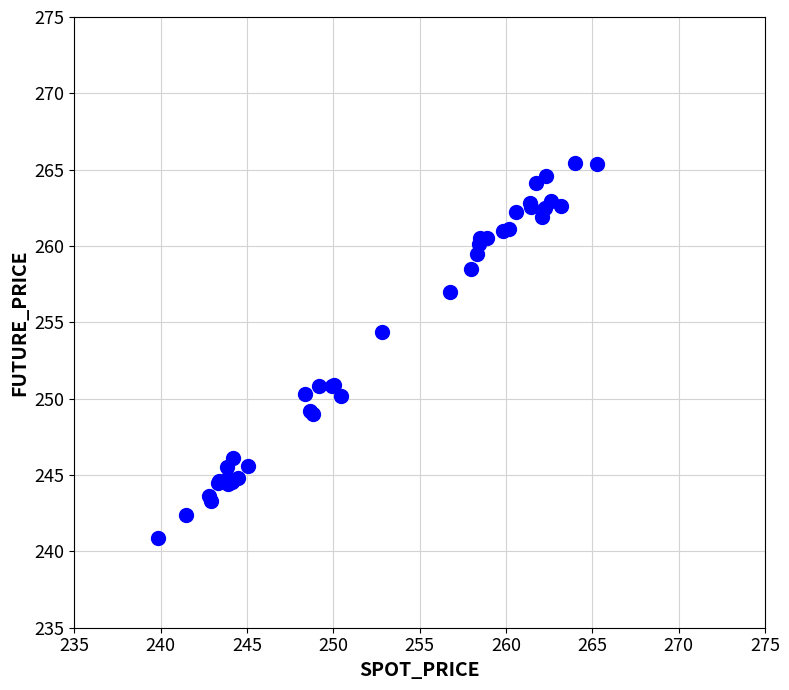

What Y value in the scatter plot is closest to 253?

254.4